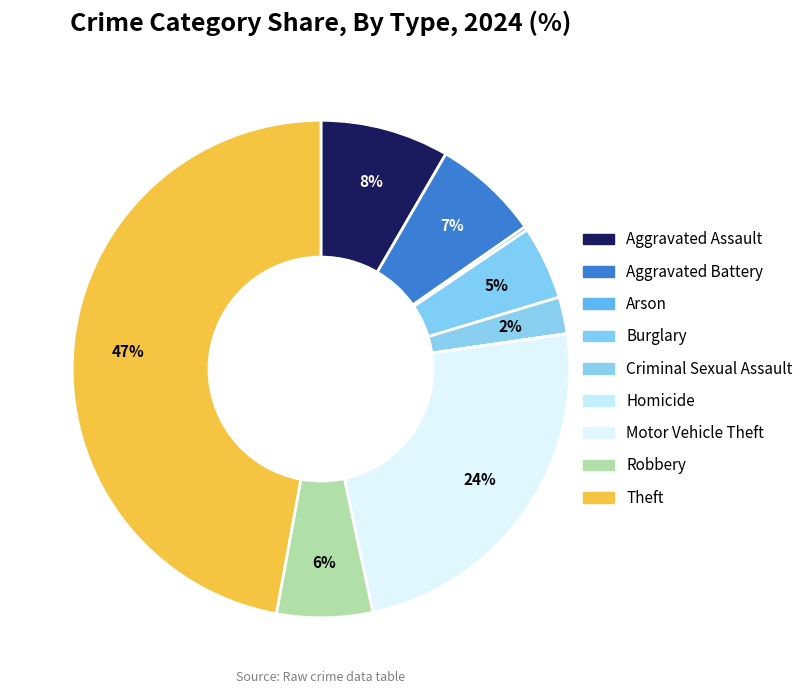

Does any single category account for the majority?

No